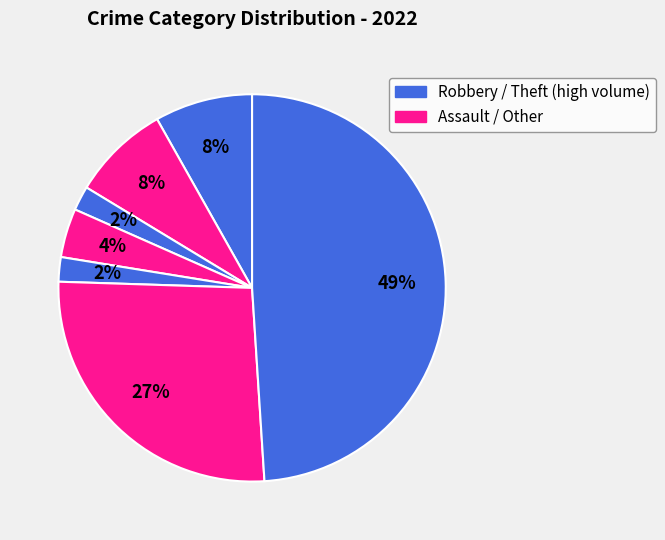

How many segments does this pie chart have?

7